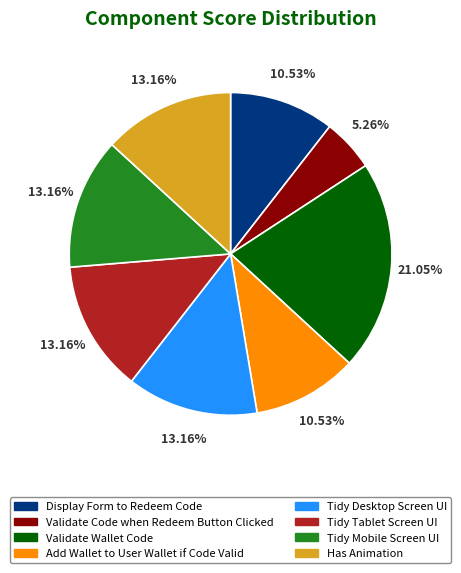

Is the sum of Validate Wallet Code and Has Animation greater than half?

No